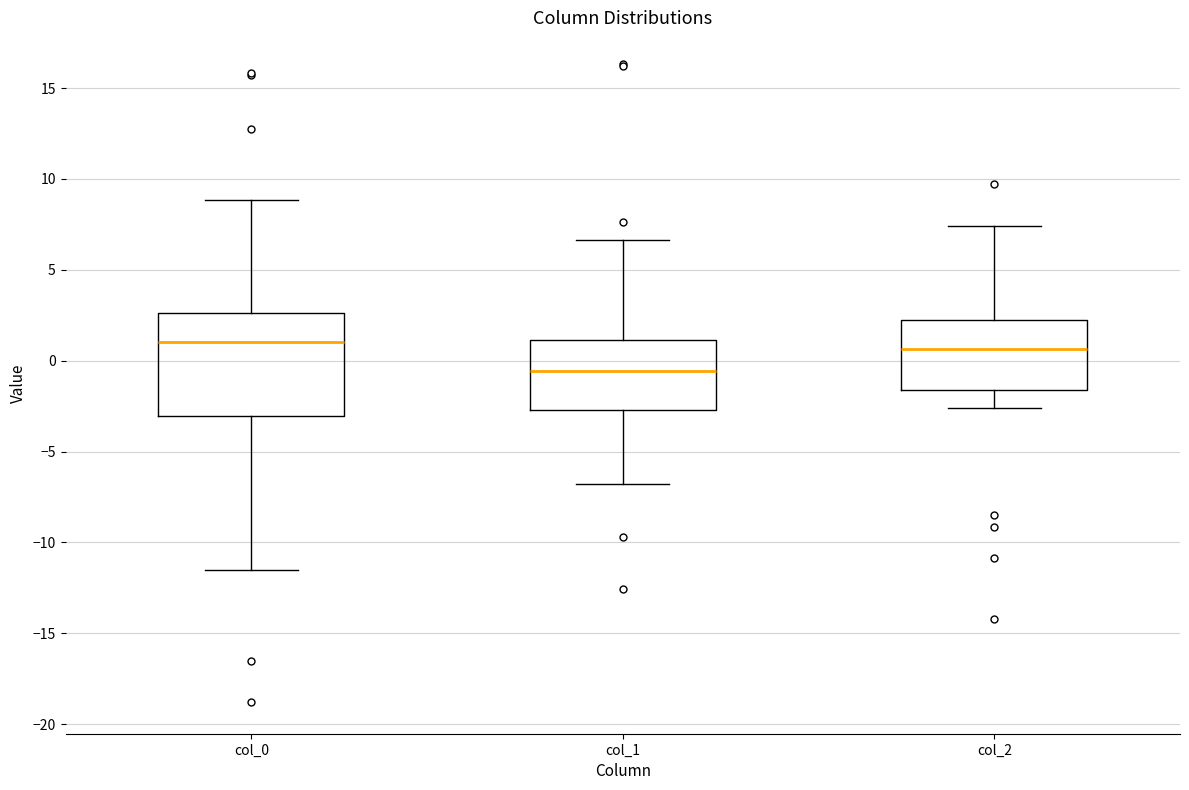

Reading left to right, read every box against the y-axis: the position of its median line, the range the box covers, and the ends of its whiskers. The values are not printed on the chart, so give them approximately, as read against the axis.

col_0: median 1.0, box -3.0 to 2.5, whiskers -11.5 to 9.0
col_1: median -0.5, box -2.5 to 1.0, whiskers -7.0 to 6.5
col_2: median 0.5, box -1.5 to 2.0, whiskers -2.5 to 7.5